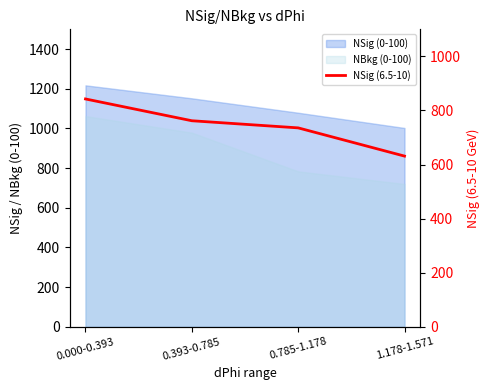

What is the label of the 1st point from the left?

0.000-0.393